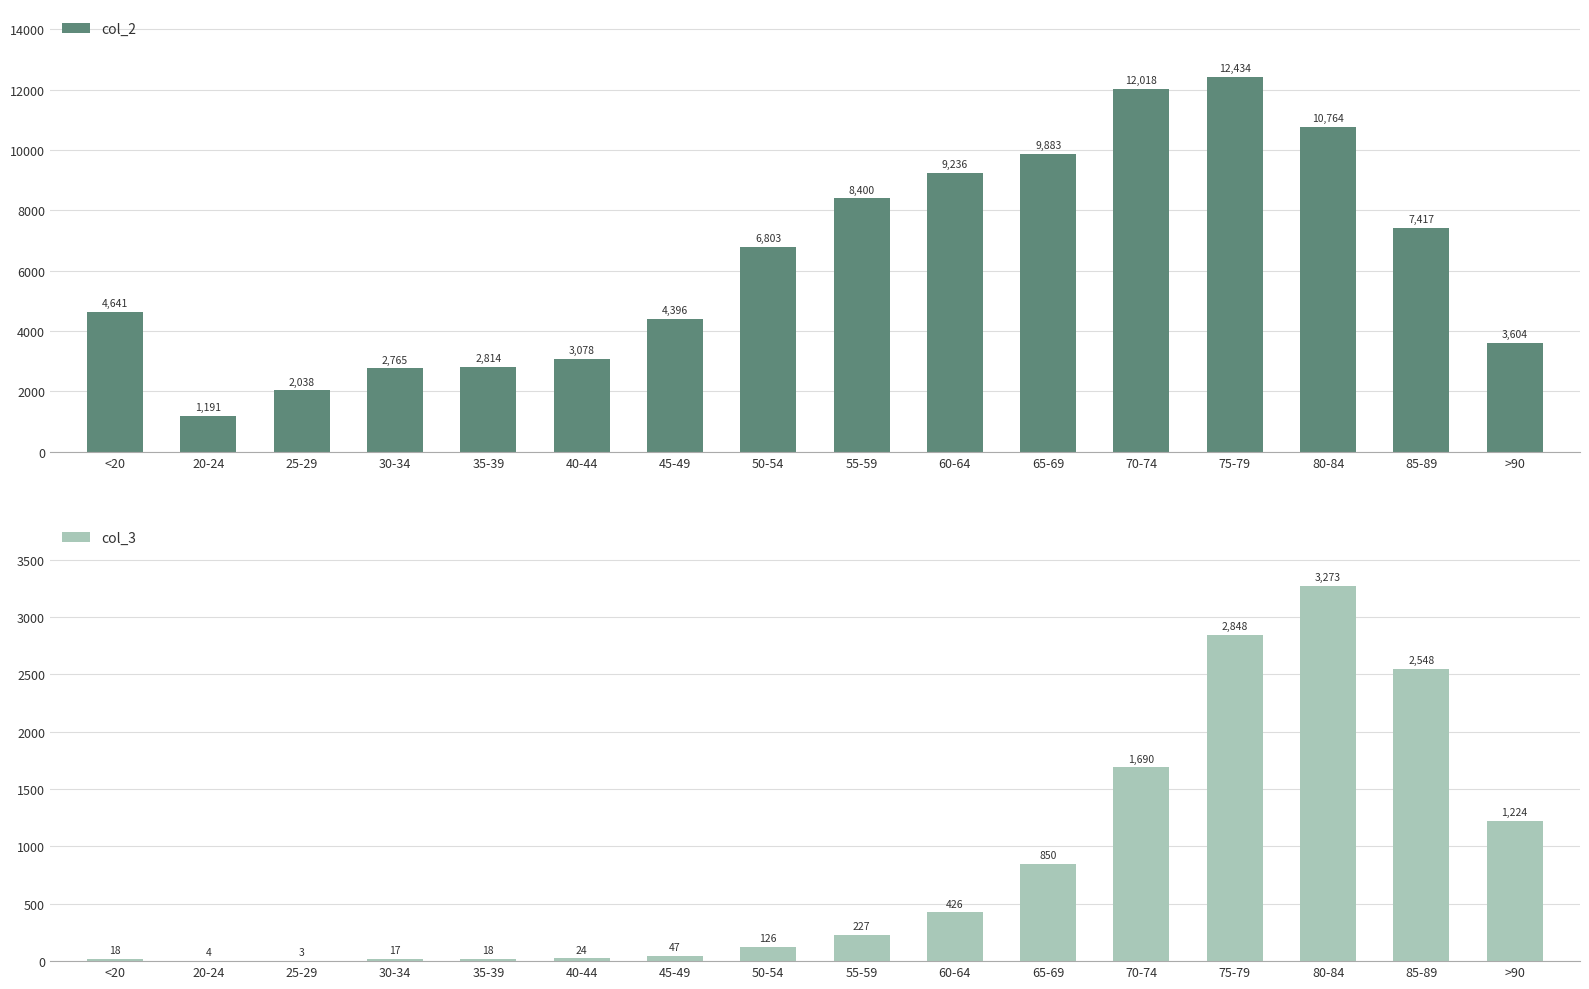

What is the average value of the col_2 series?

6343